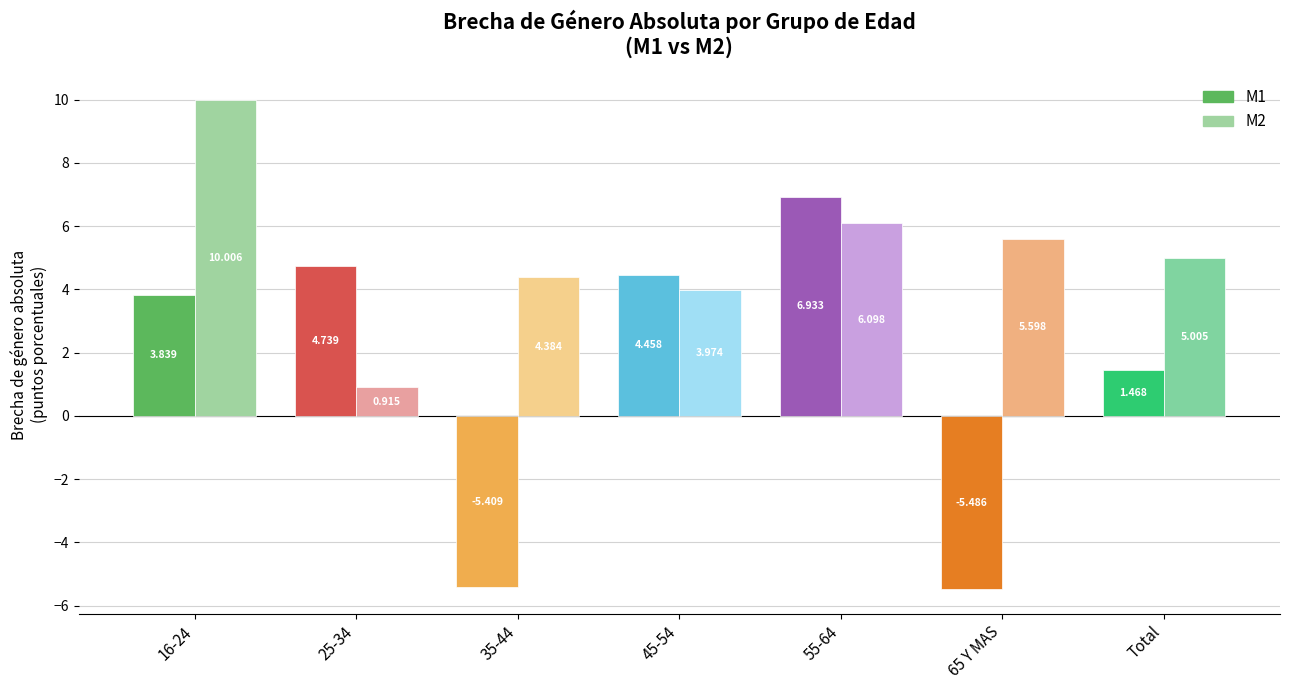

How many values in M1 are above zero?

5